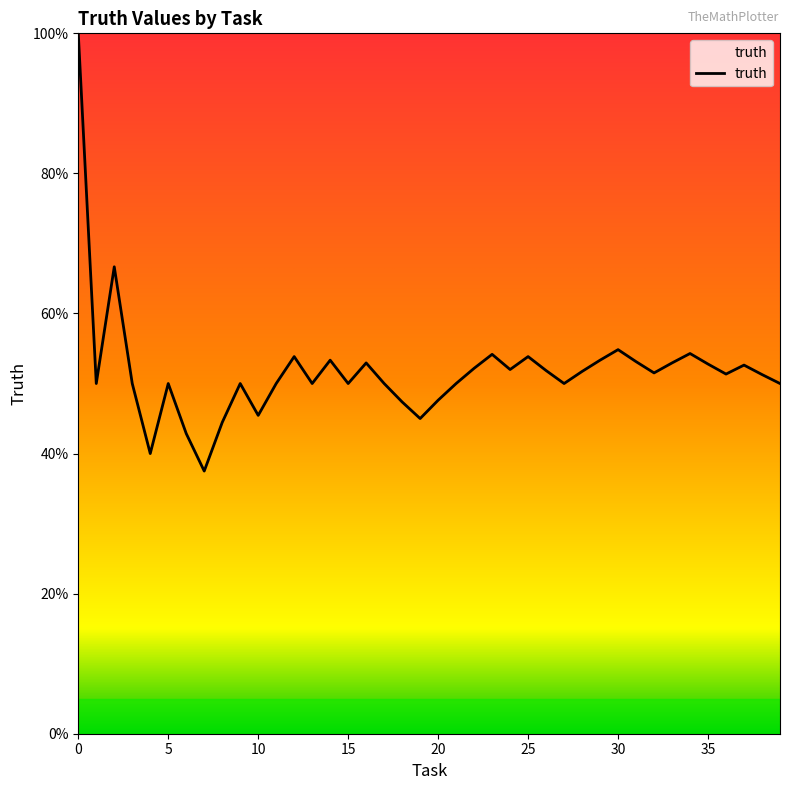

Is this an area chart (filled region under the line)?

Yes